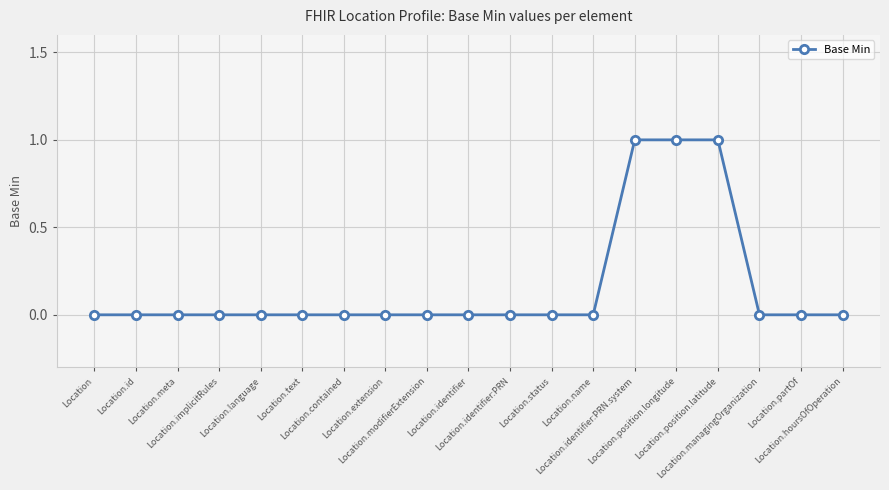

Count the values in the range 0 to 1.

19